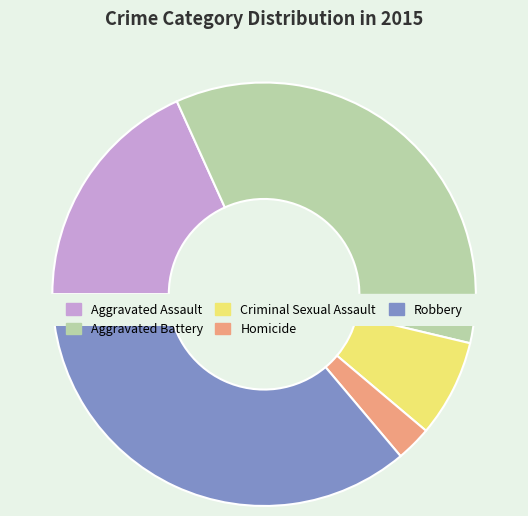

To the nearest percent, what is the difference between the Robbery and Homicide slice percentages?

33%